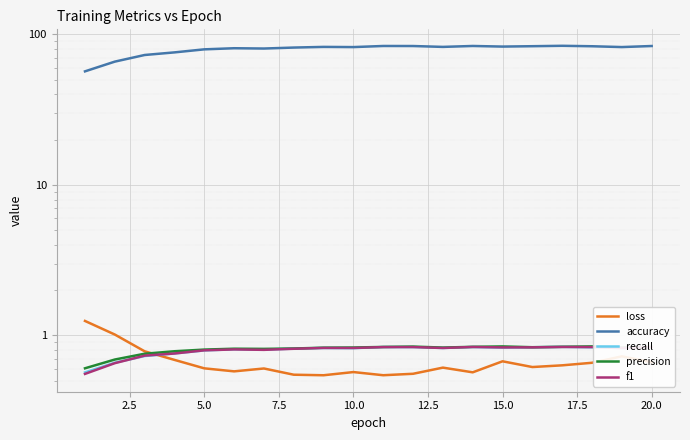

True or false: precision and f1 intersect in this chart.

False